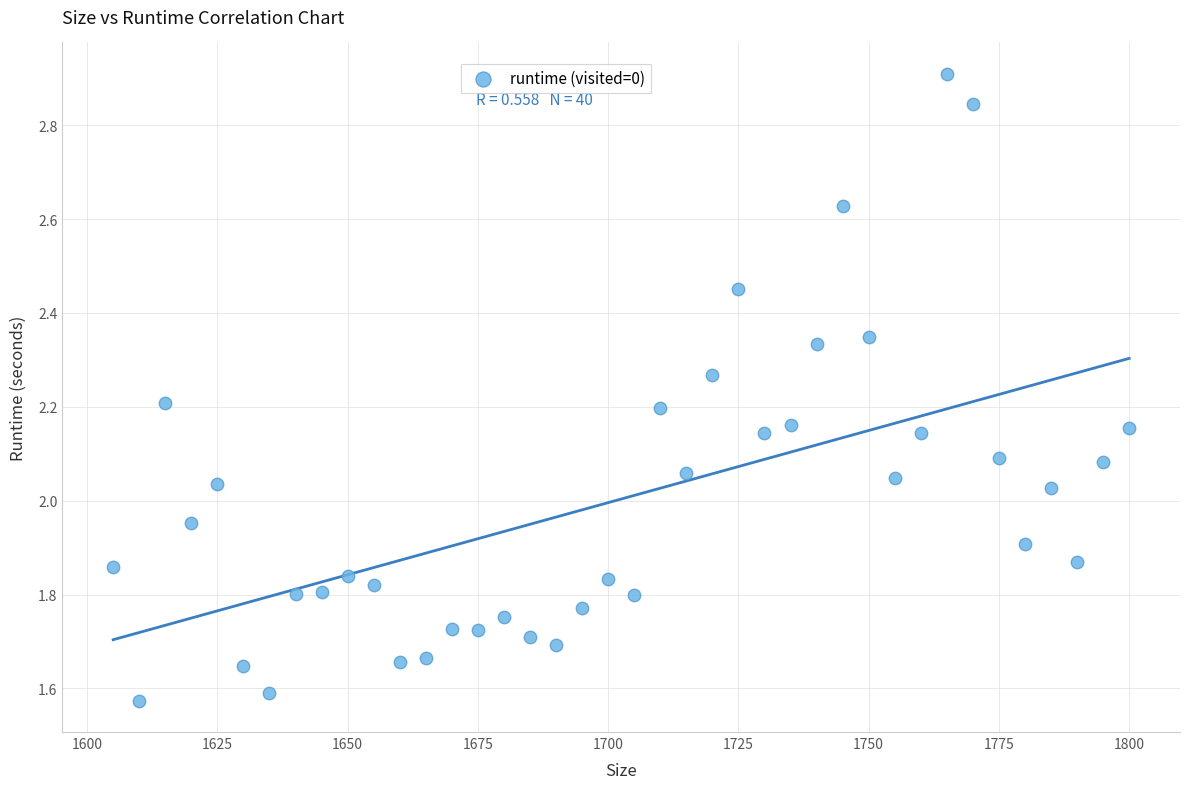

What is the range of Y values (max minus min)?

1.3